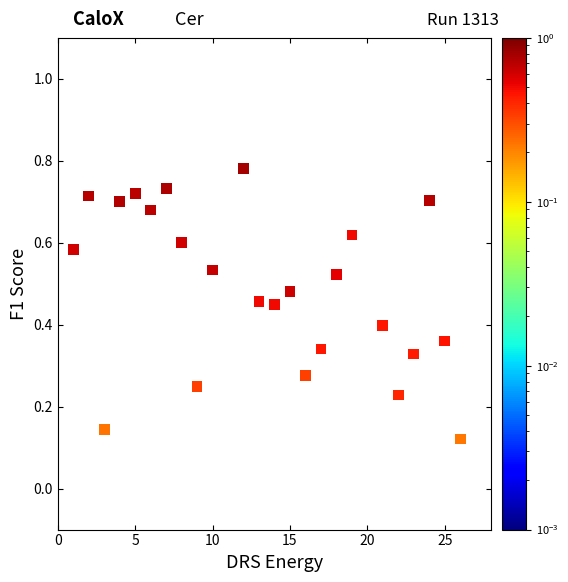

What is the range of X values (max minus min)?

25.0